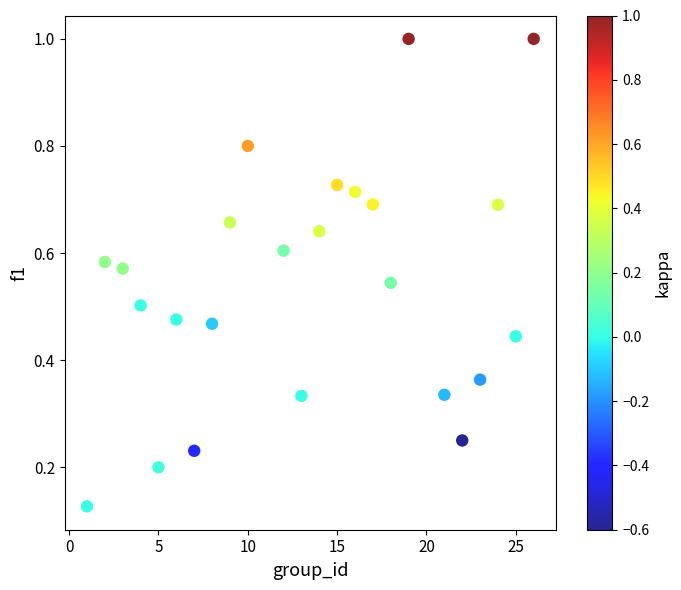

What is the range of X values (max minus min)?

25.0